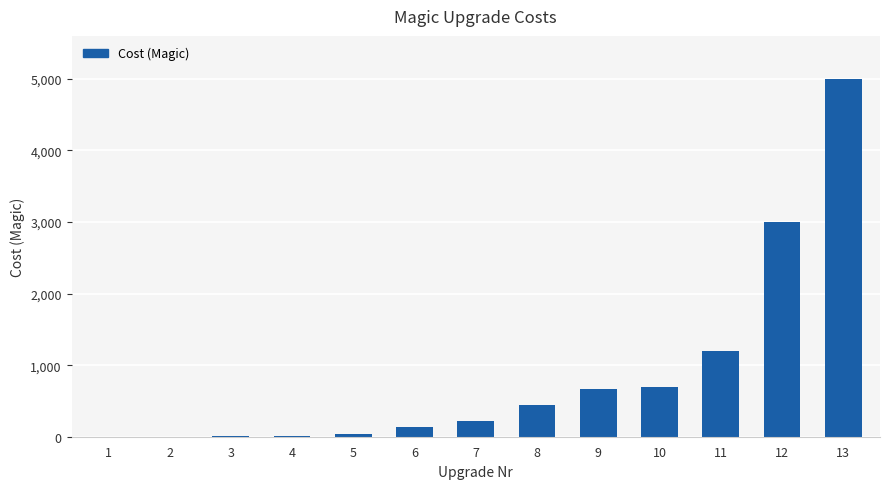

Between 9 and 3, which is larger?

9